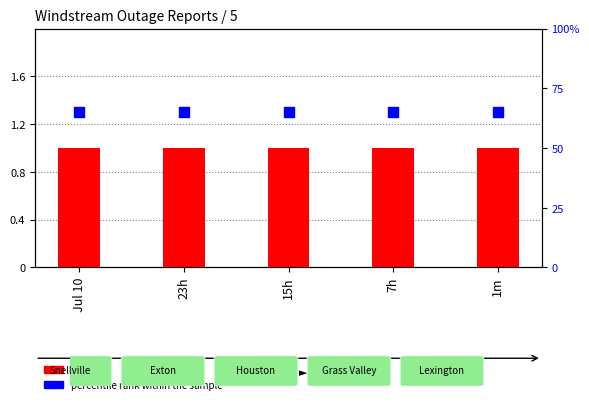

Which series has the widest spread of Y values?

log ratio